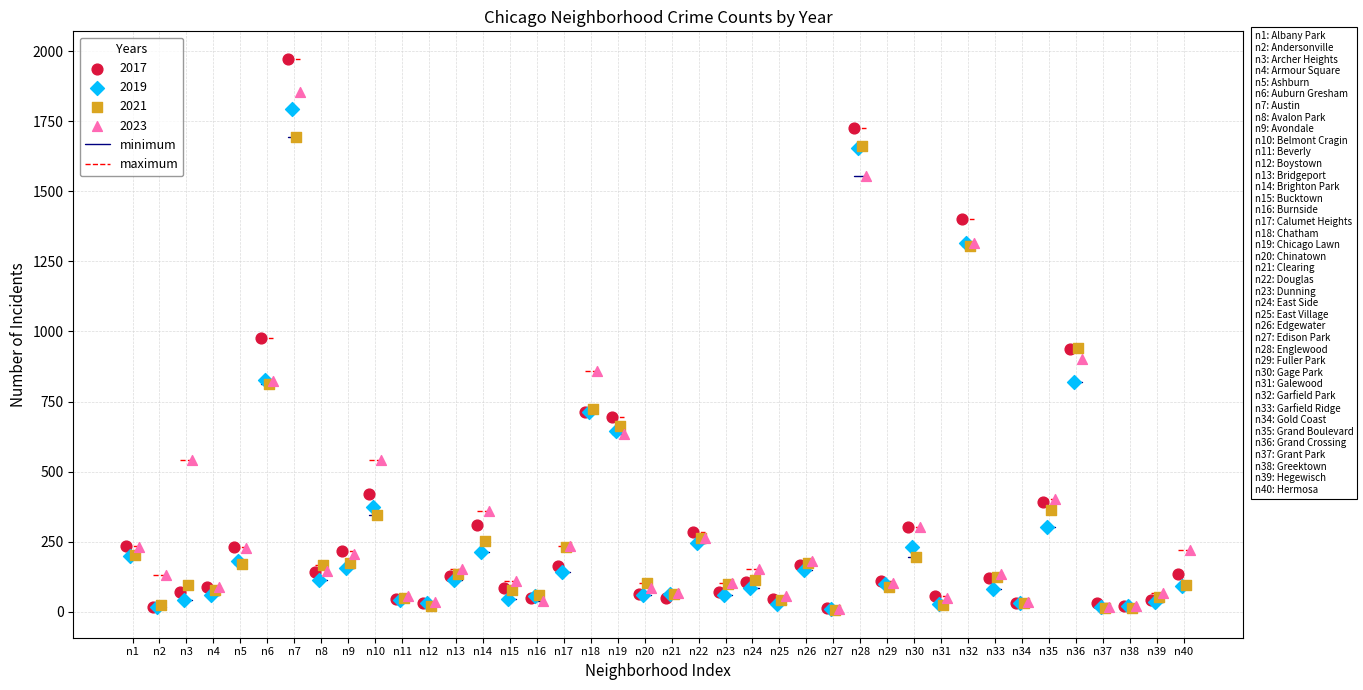

Which series has the widest spread of Y values?

2017